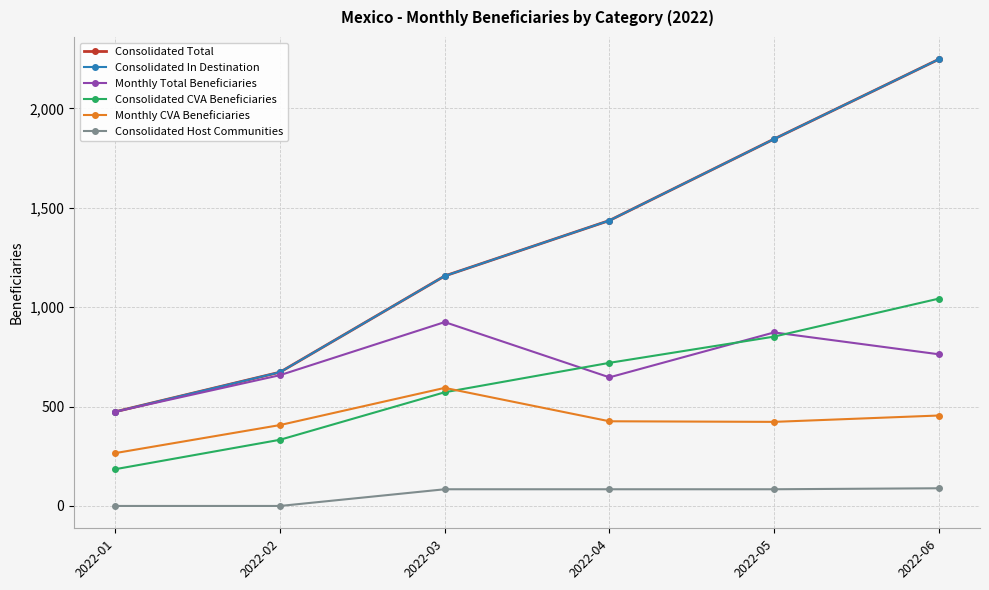

At which category does Monthly CVA Beneficiaries reach its first local peak?

2022-03